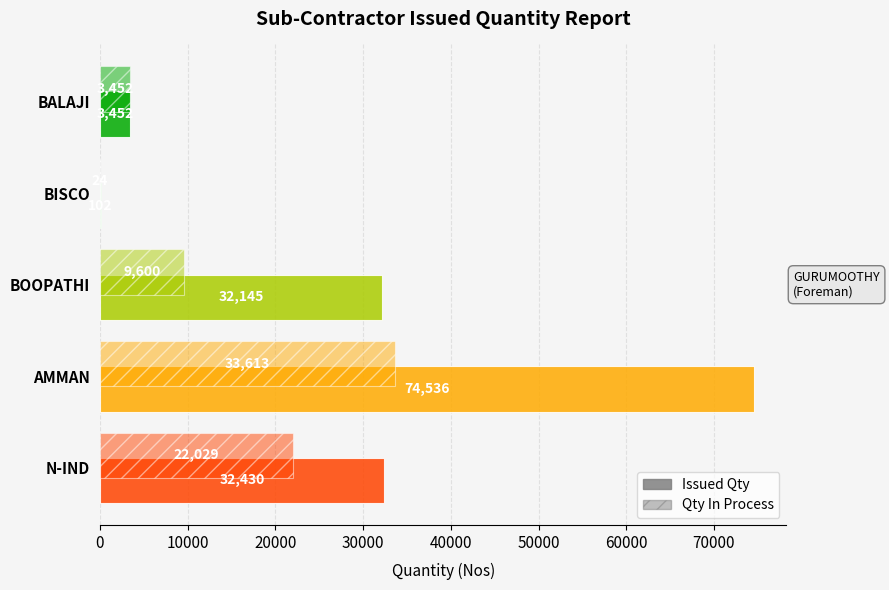

How many series are shown in this chart?

2